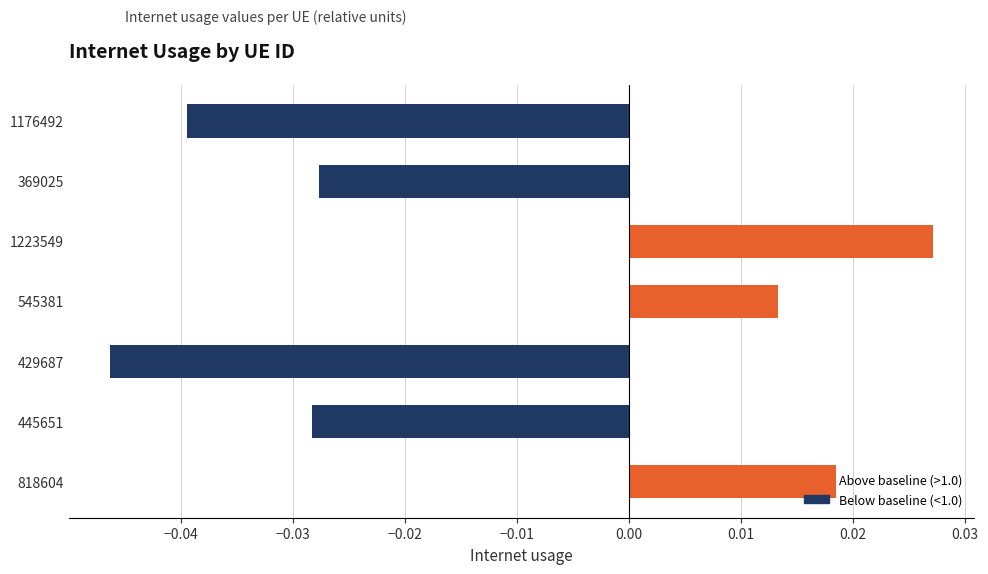

Does the chart contain stacked bars?

No